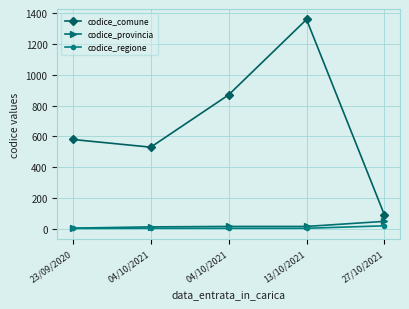

True or false: codice_comune and codice_regione cross at least once.

False